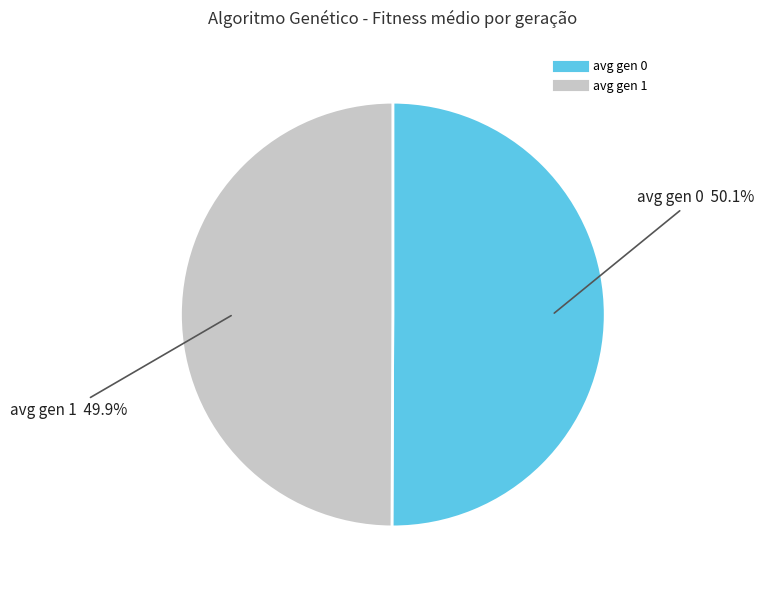

Is it true that avg gen 1 is 59% of the pie?

False